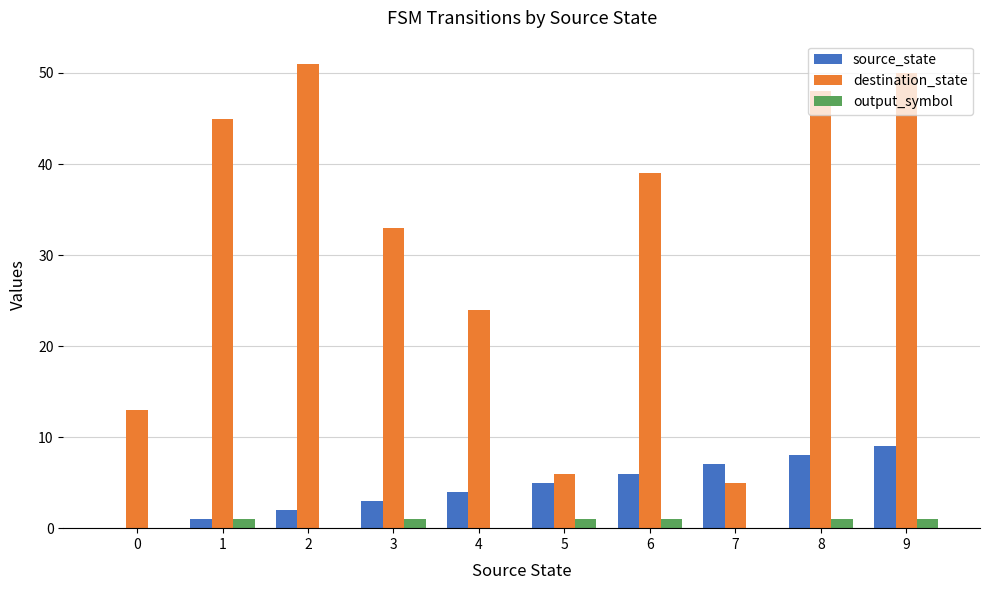

The source_state series shows -5 at 0. True or false?

False